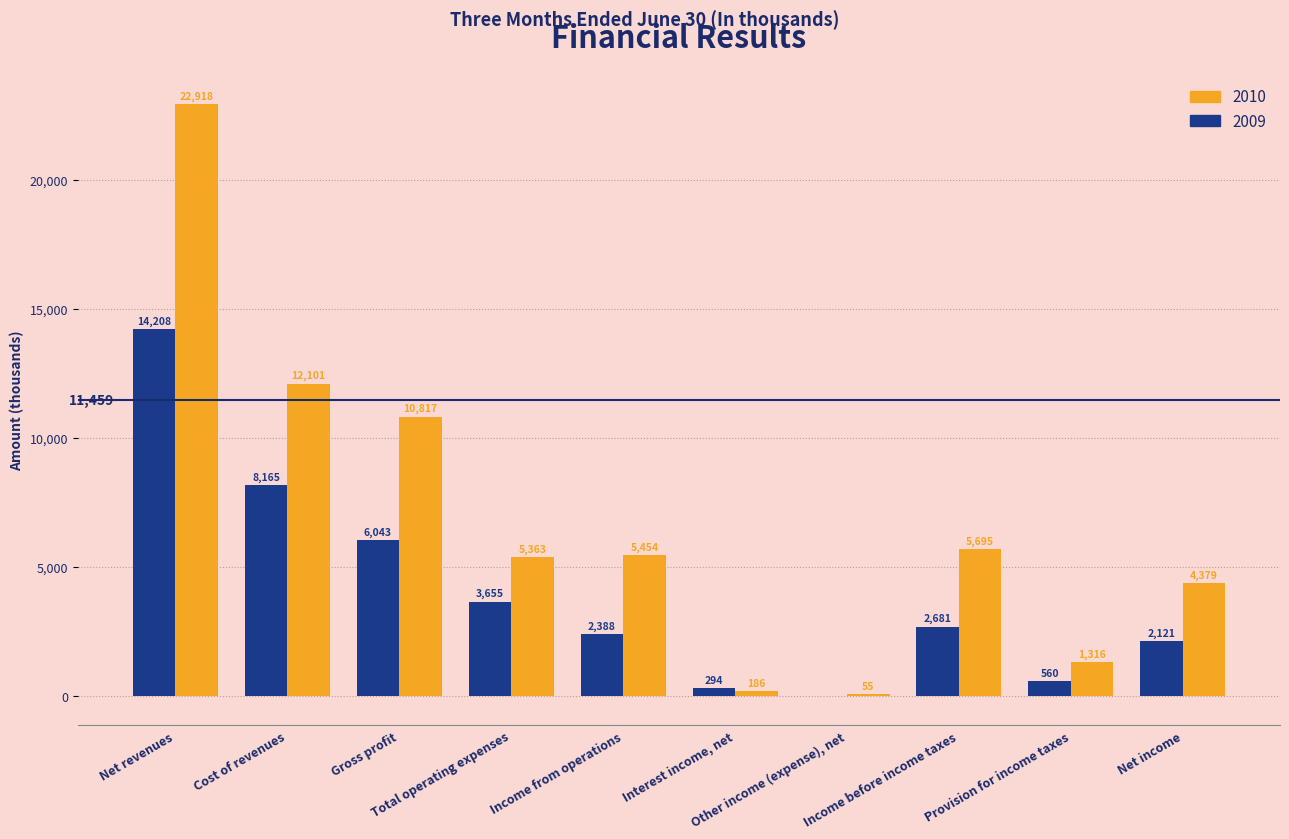

What is the highest value of the 2009 series?

14208